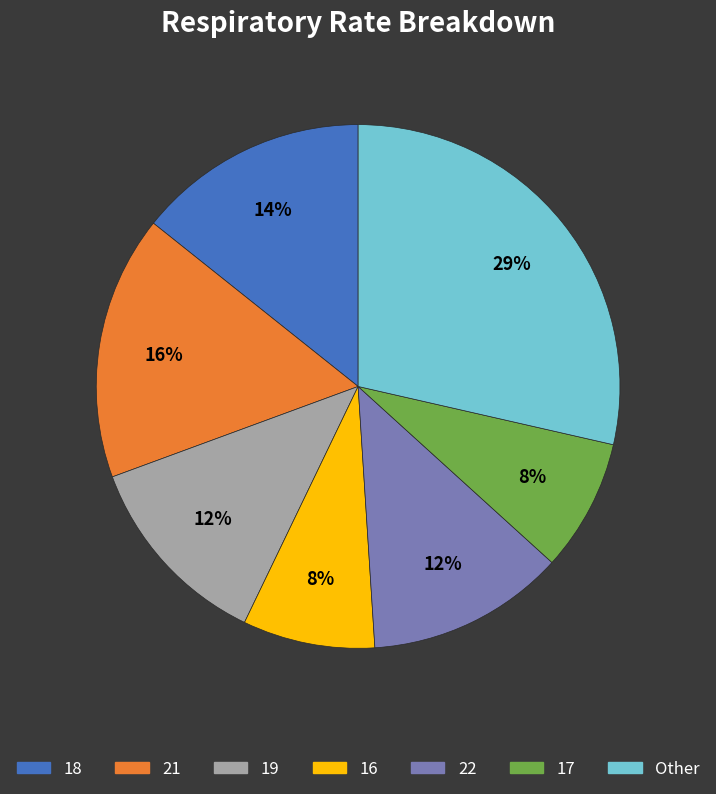

To the nearest percent, what is the average slice percentage?

14%